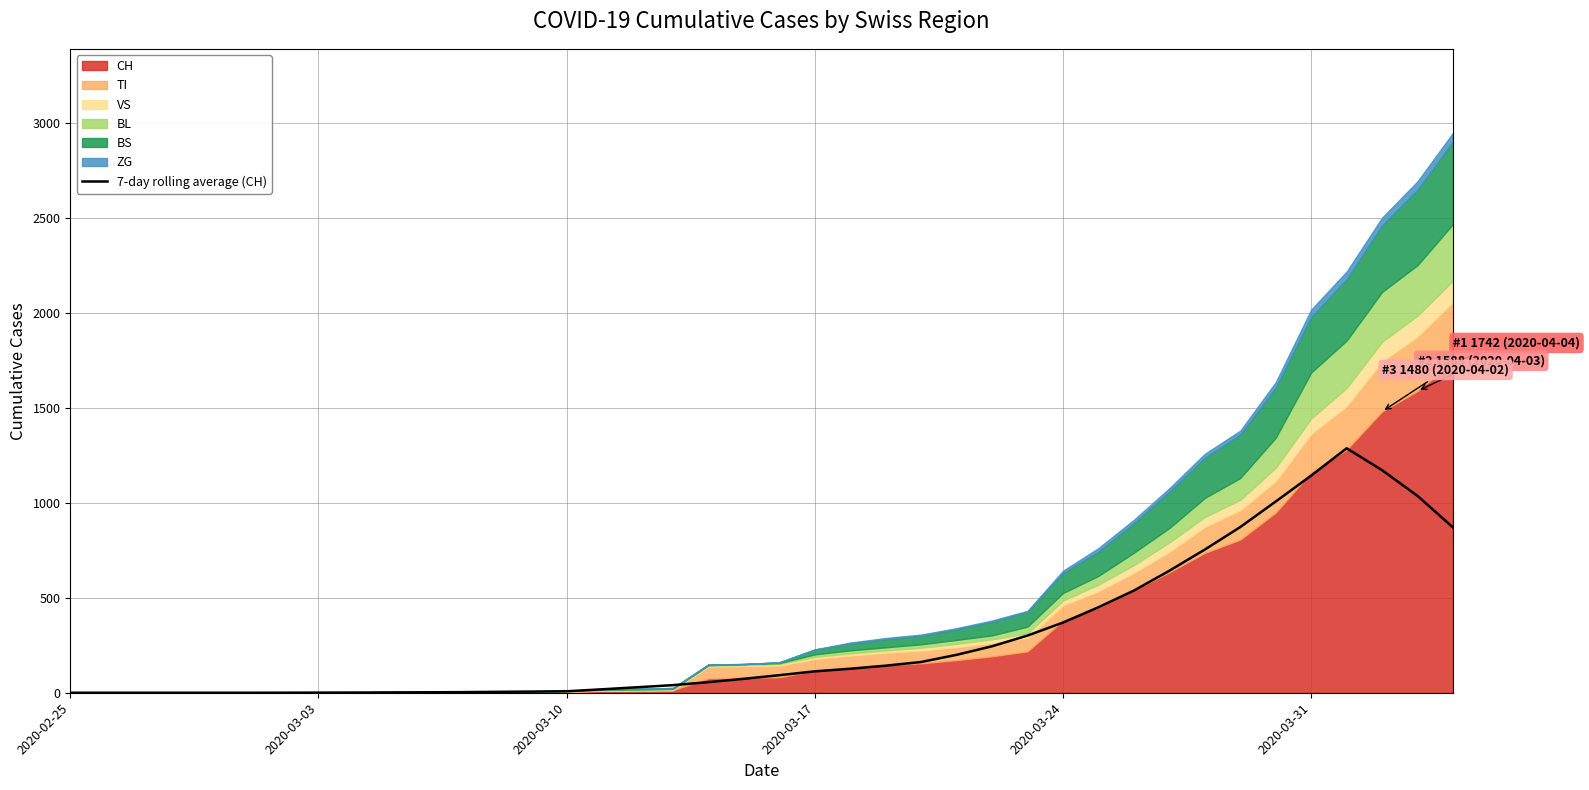

True or false: the data has more than 0 interior local peaks.

True